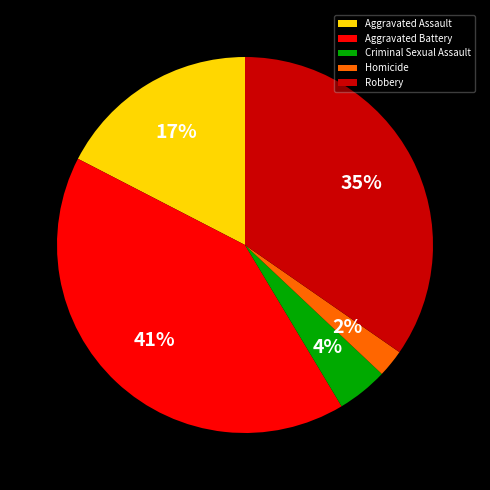

Does Aggravated Assault represent more than half of the total?

No